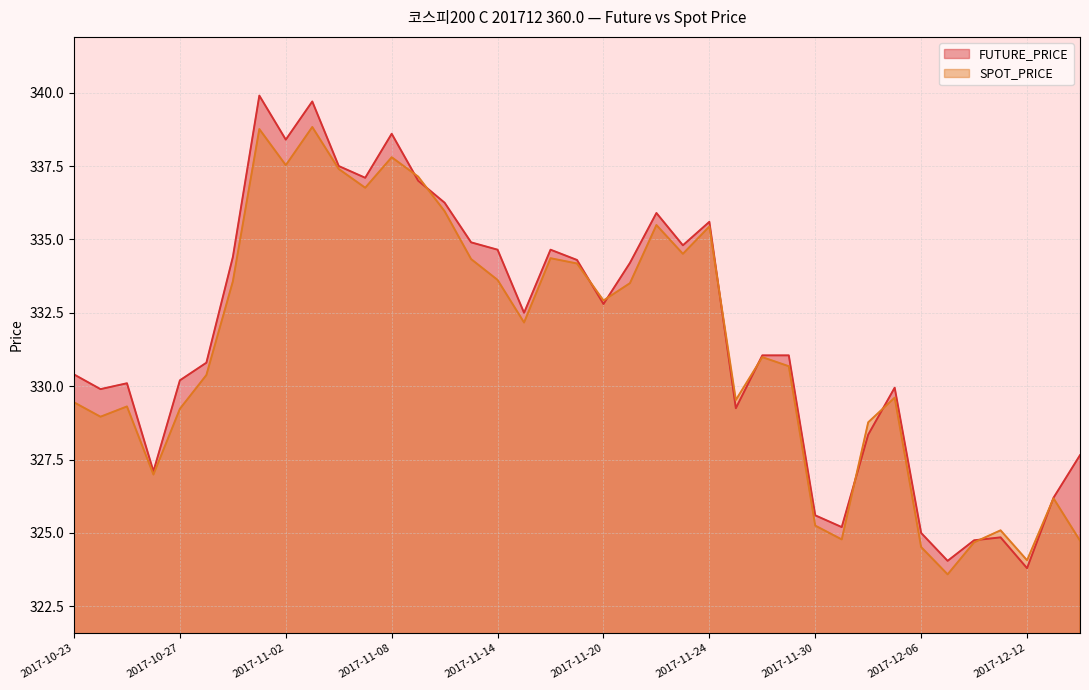

Count the number of categories in the chart.

39